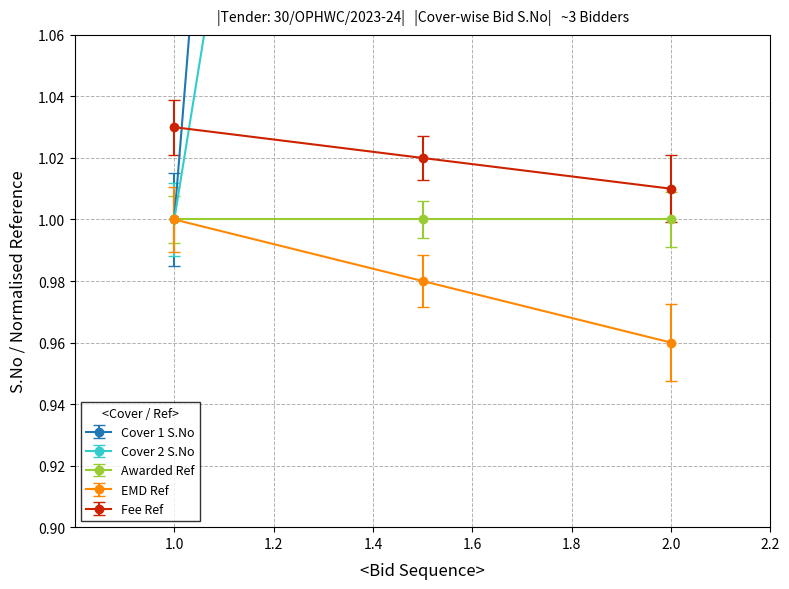

Where is EMD Ref nearest to the value 0?

2.0